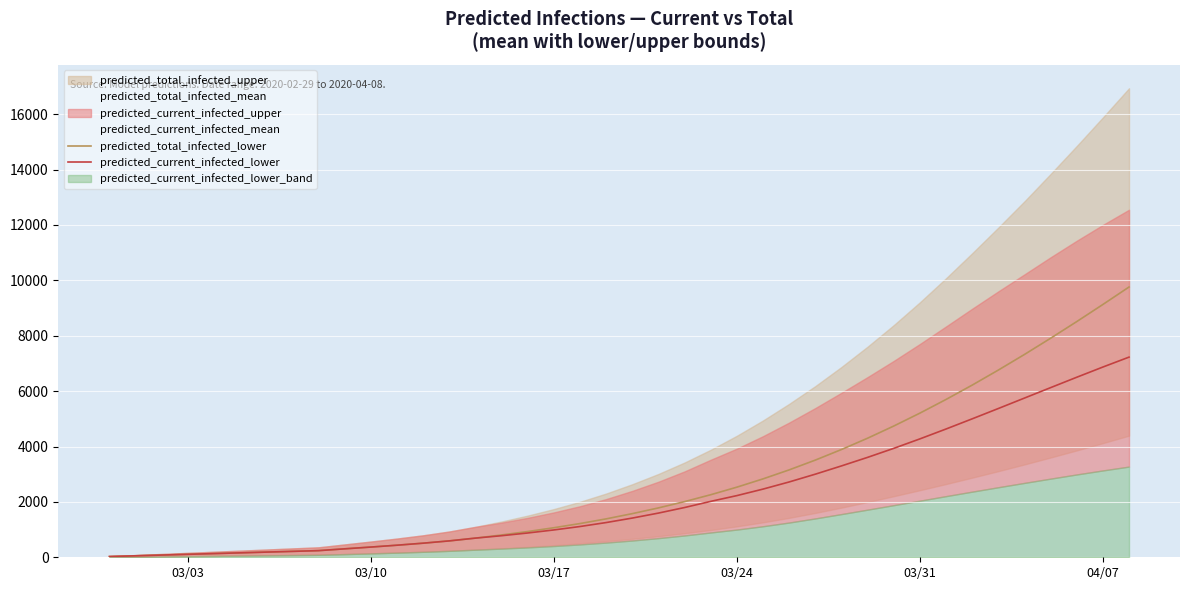

True or false: predicted_current_infected_lower has more than 1 points higher than both neighbors.

False